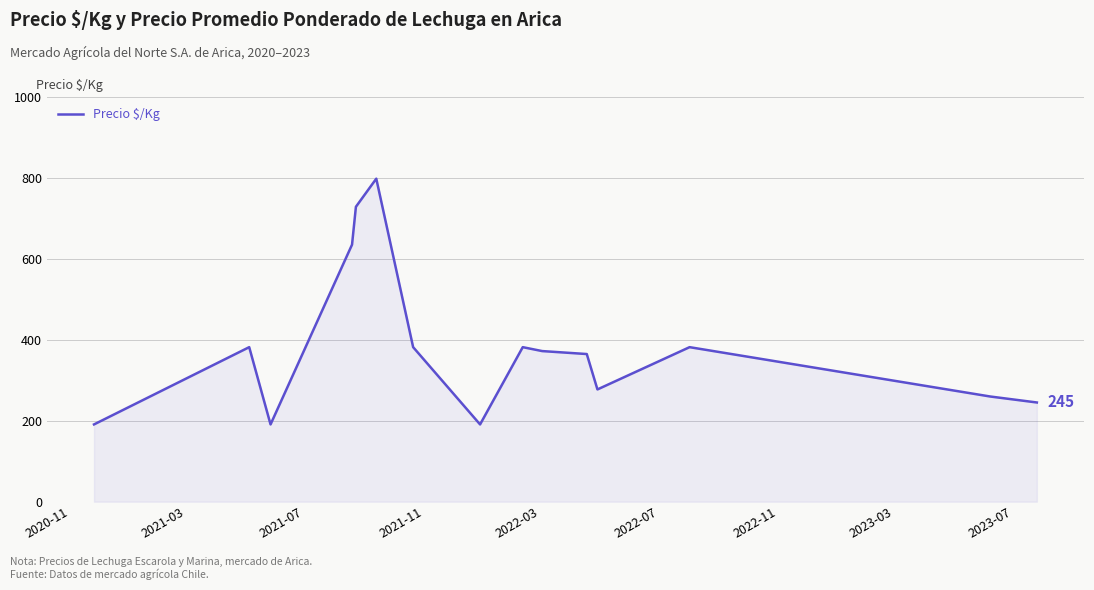

What is the smallest value displayed?

191.0